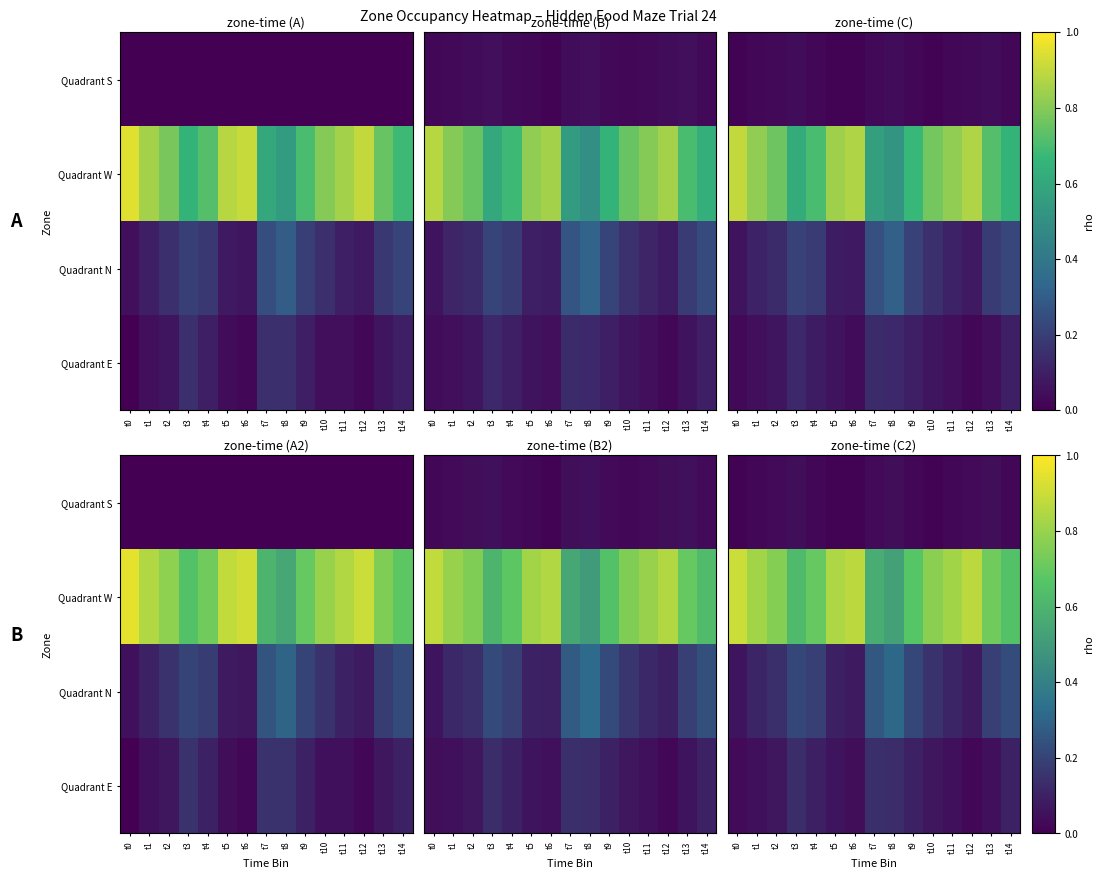

Is the value of Quadrant E at t13 greater than the value of Quadrant S at t3?

Yes